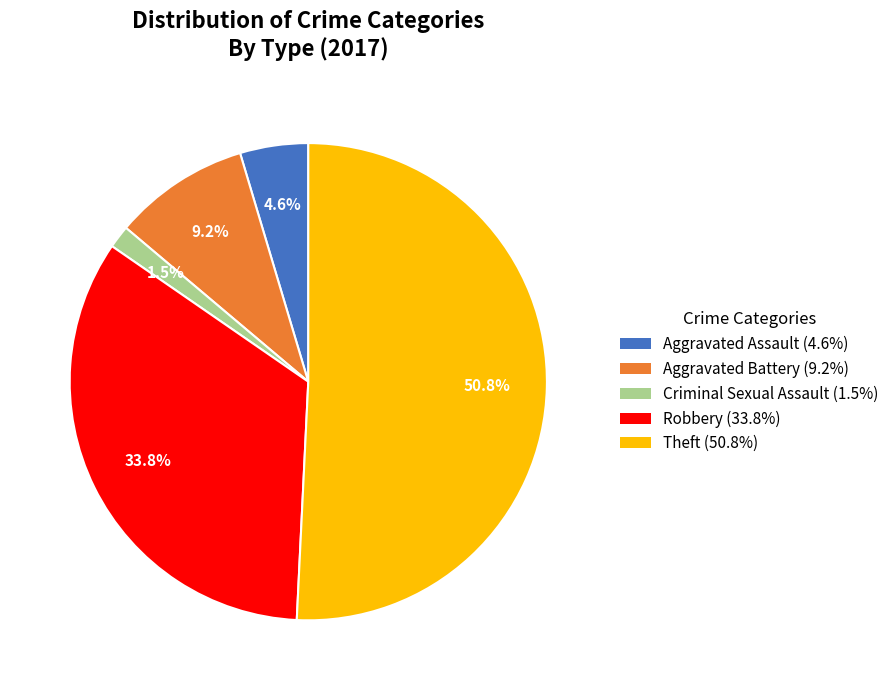

To the nearest percent, what is the difference between the Robbery and Theft slice percentages?

17%